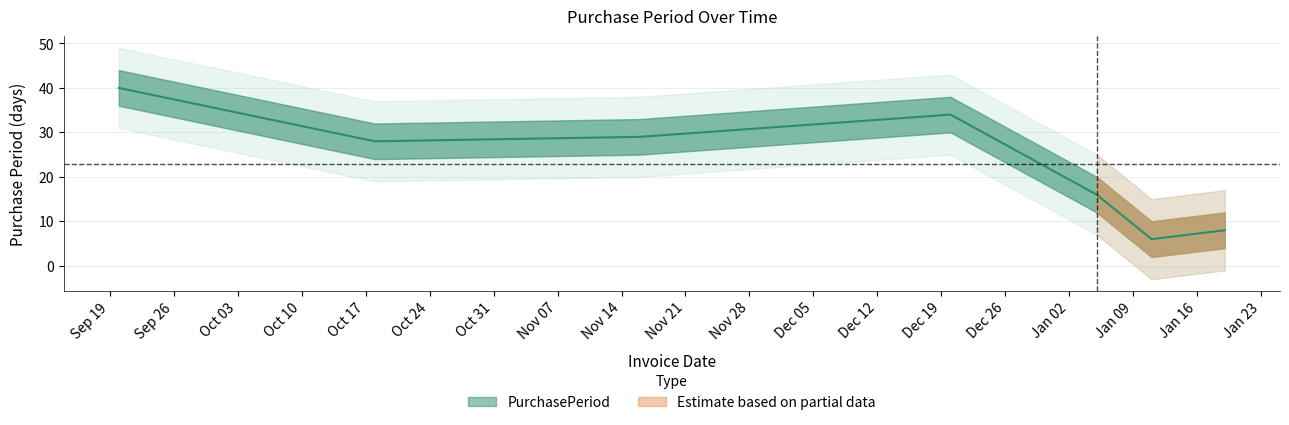

What is the change in value from 2016-11-16 to 2017-01-19?

-21